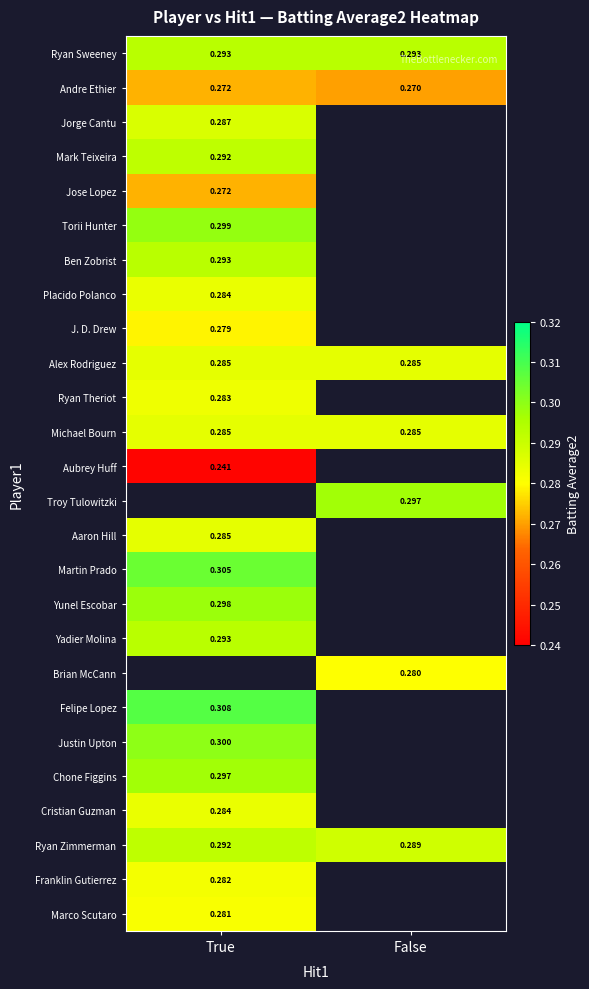

Which series has the widest spread of values?

Ryan Zimmerman